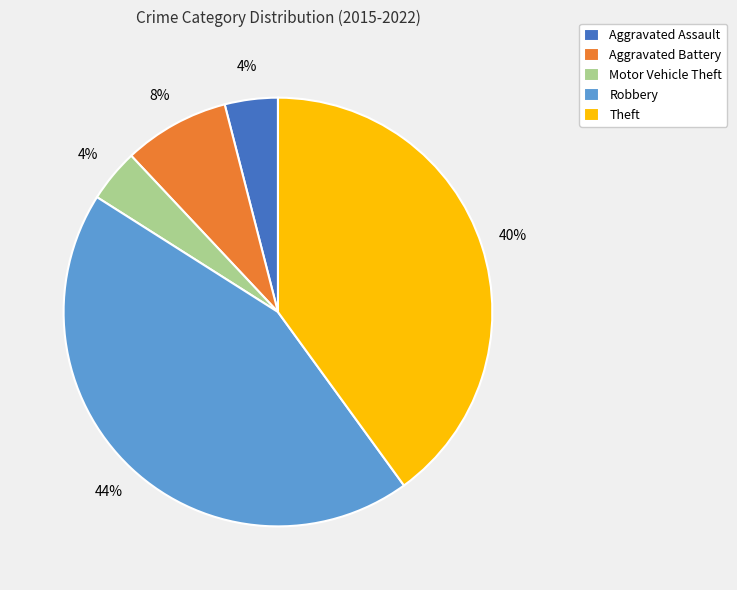

Count the number of slices in the pie.

5